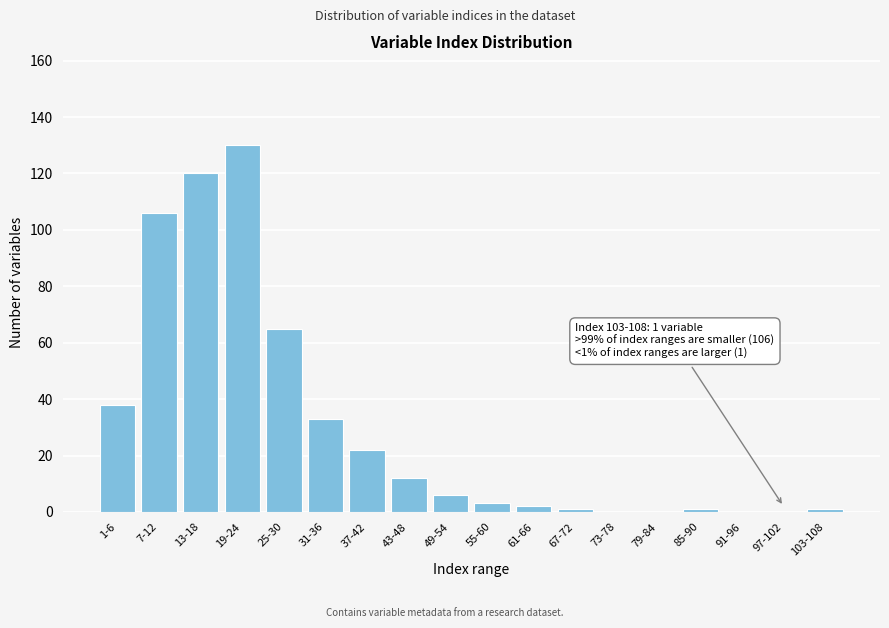

Reading right to left, what are all the values shown in this chart?

103-108=1	97-102=0	91-96=0	85-90=1	79-84=0	73-78=0	67-72=1	61-66=2	55-60=3	49-54=6	43-48=12	37-42=22	31-36=33	25-30=65	19-24=130	13-18=120	7-12=106	1-6=38